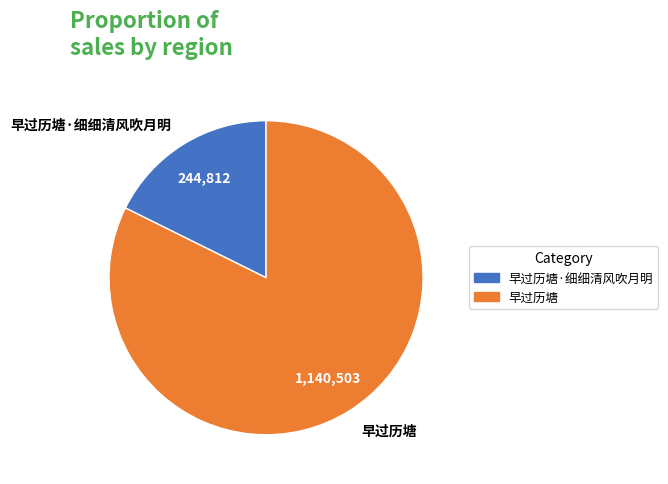

Is it true that 早过历塘 is 92% of the pie?

False